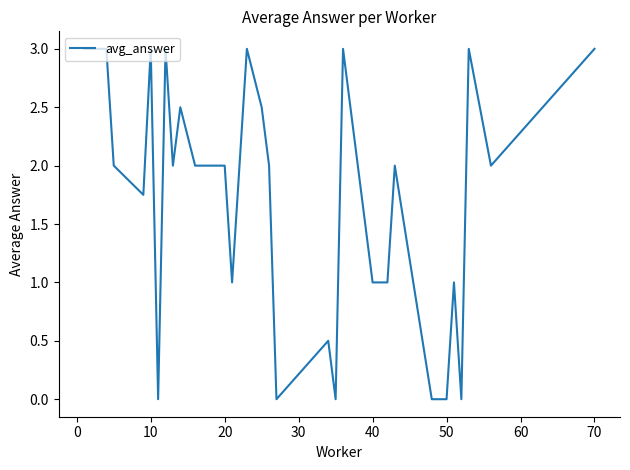

What is the difference between the maximum and minimum values?

3.0